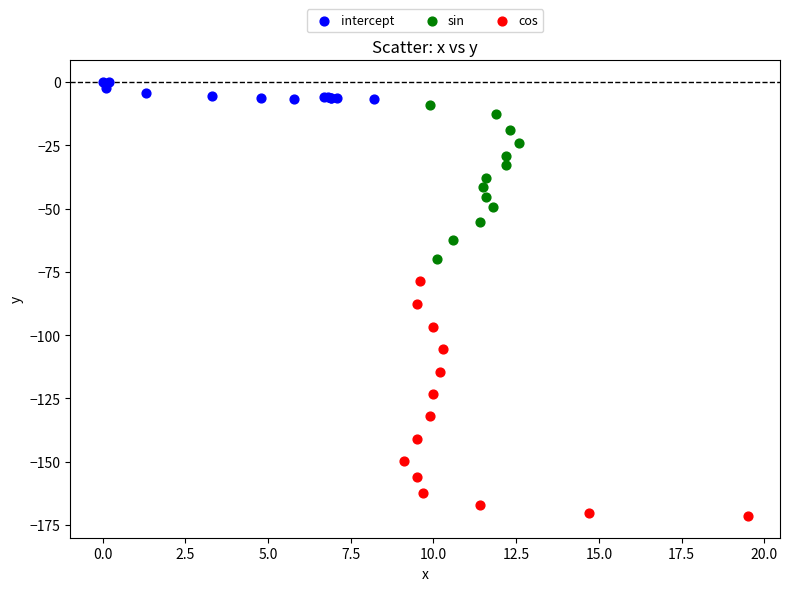

Which series has the largest Y range (max minus min)?

cos